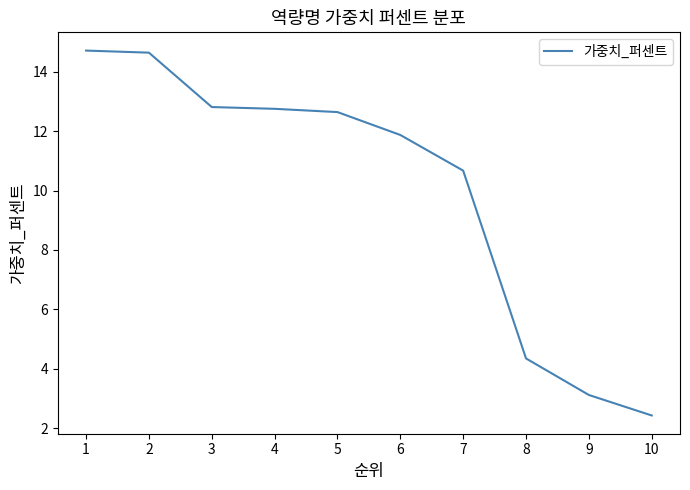

What value does the data have at 5?

12.6